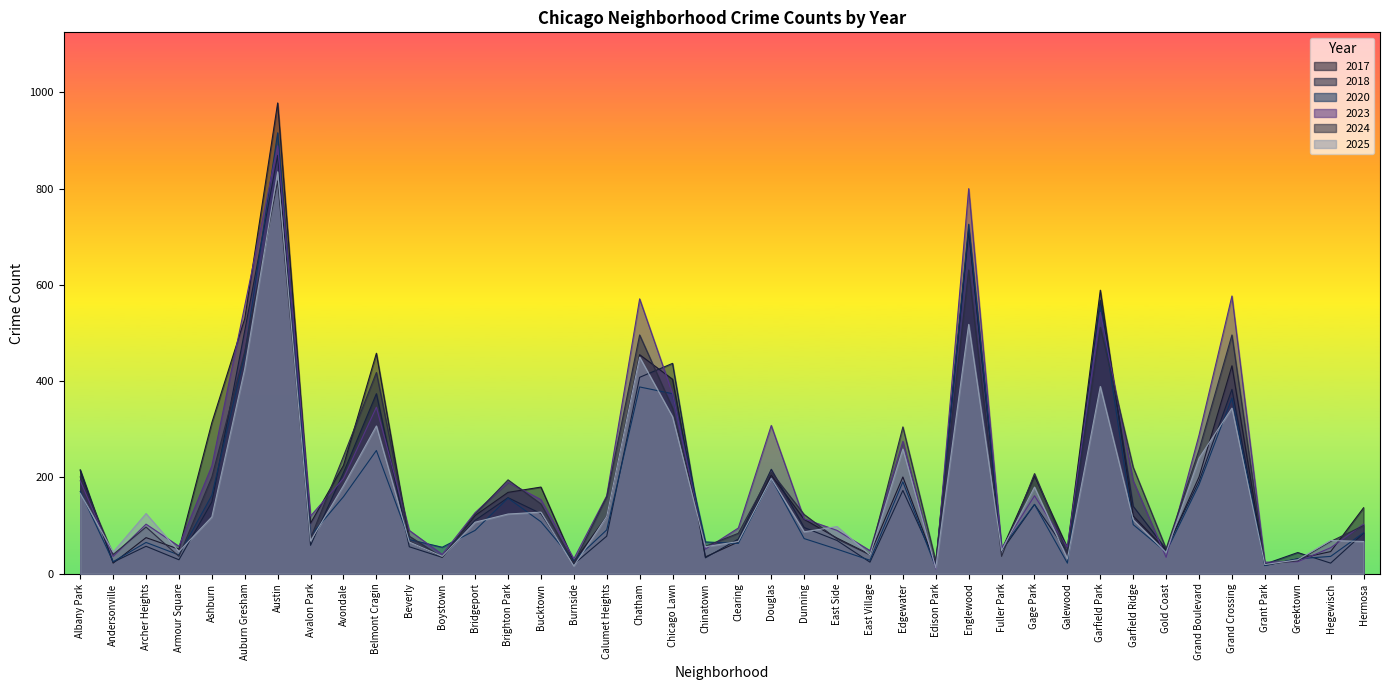

At which category does 2017 reach its first local valley?

Andersonville